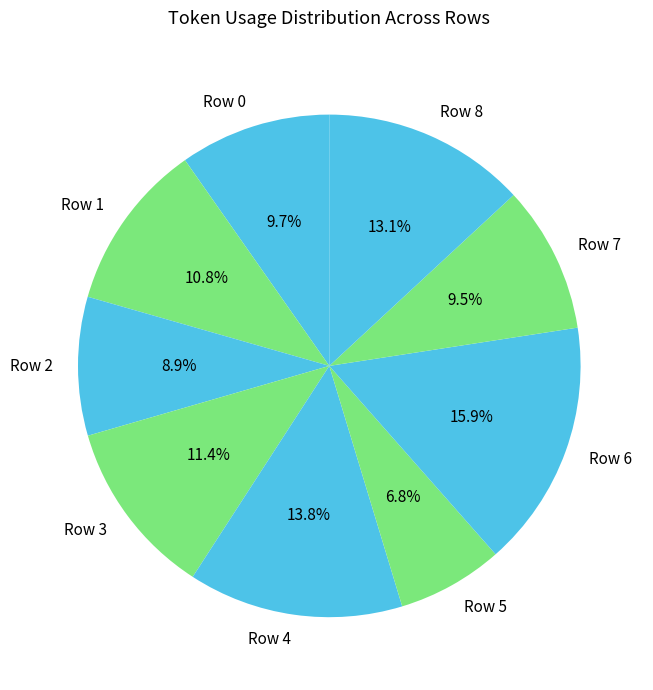

The Row 1 slice represents 1% of the pie. True or false?

False